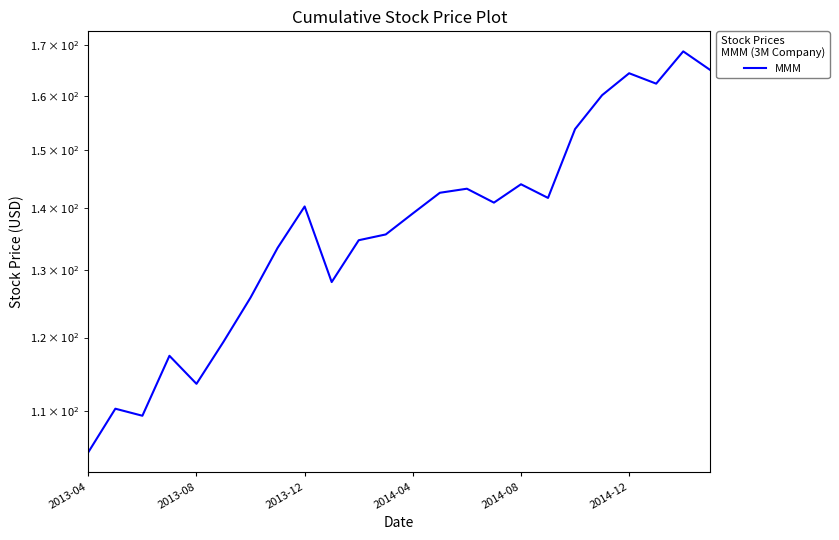

Reading right to left, what are all the values shown in this chart?

164.9	168.6	162.3	164.3	160.1	153.8	141.7	144.0	140.9	143.2	142.6	139.1	135.7	134.7	128.2	140.2	133.5	125.8	119.4	113.6	117.4	109.3	110.3	104.7